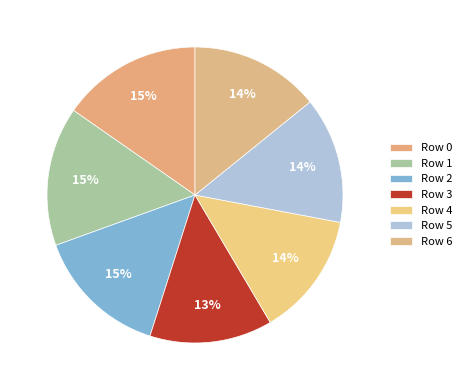

To the nearest percent, what is the combined percentage of Row 6 and Row 5?

28%